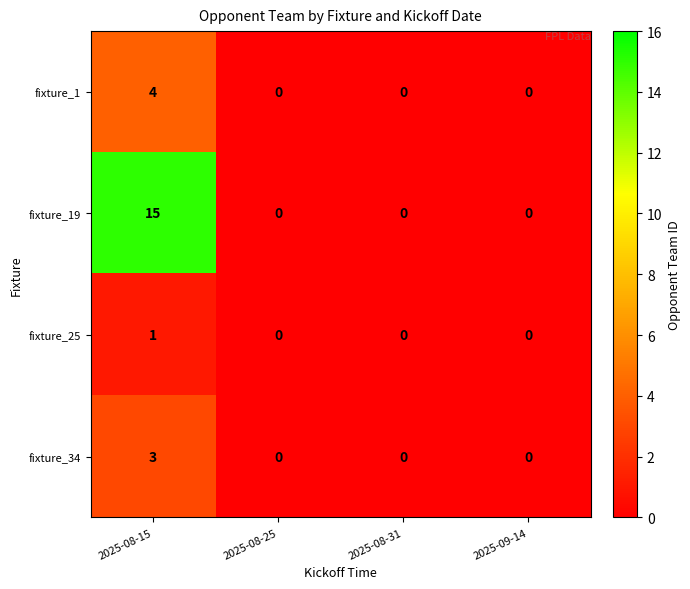

At how many categories does at least one series exceed 10?

1